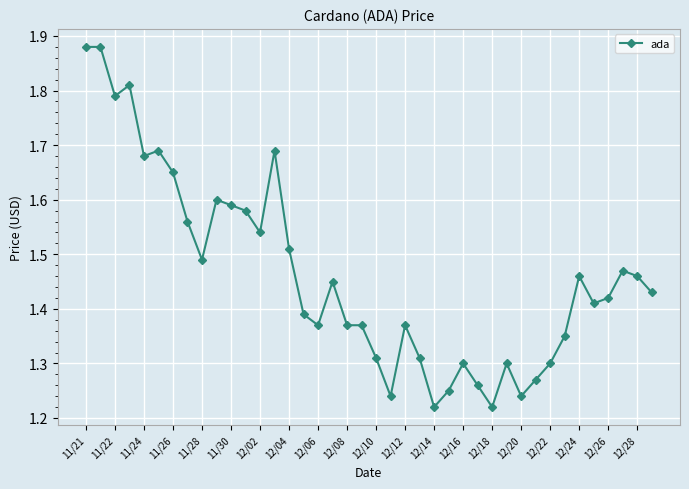

How many distinct data groups are displayed?

1